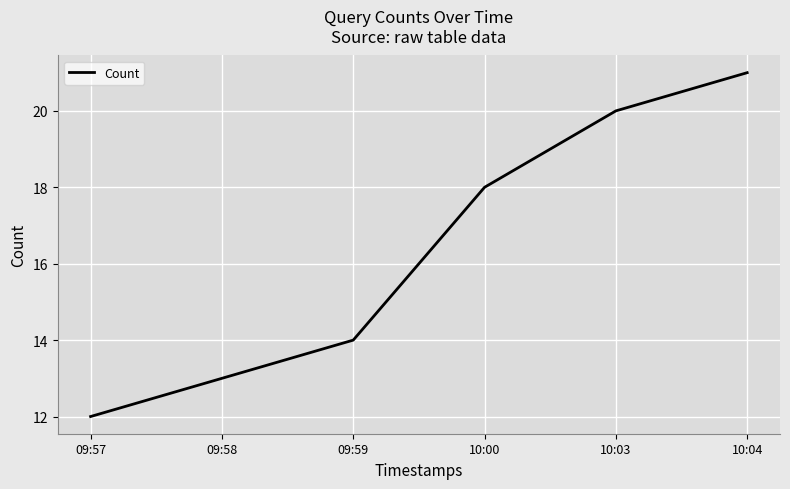

How many distinct data groups are displayed?

1